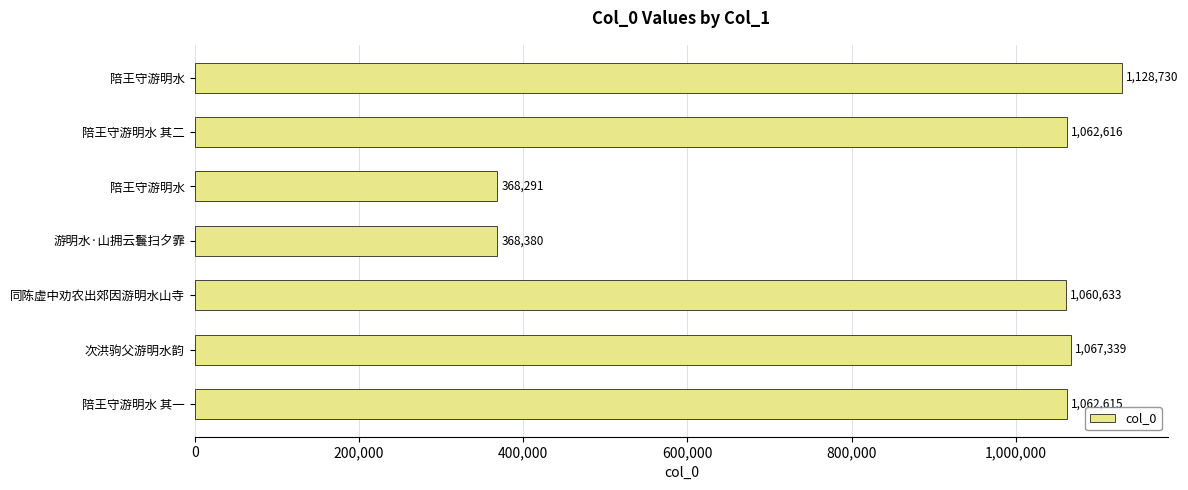

How many bars are there in total?

7